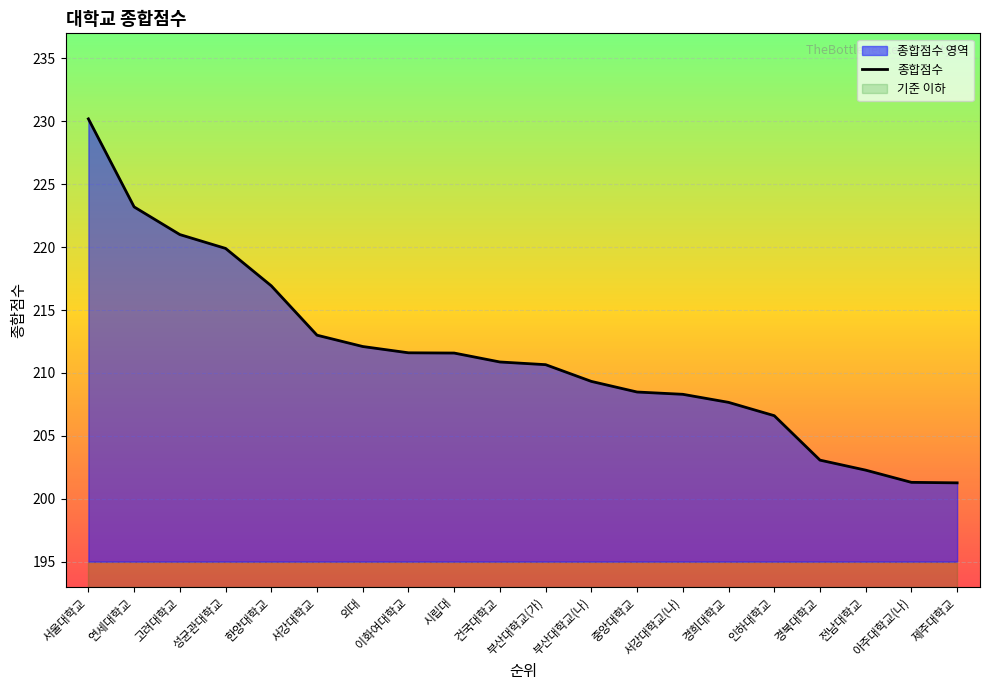

True or false: score and base cross at least once.

False